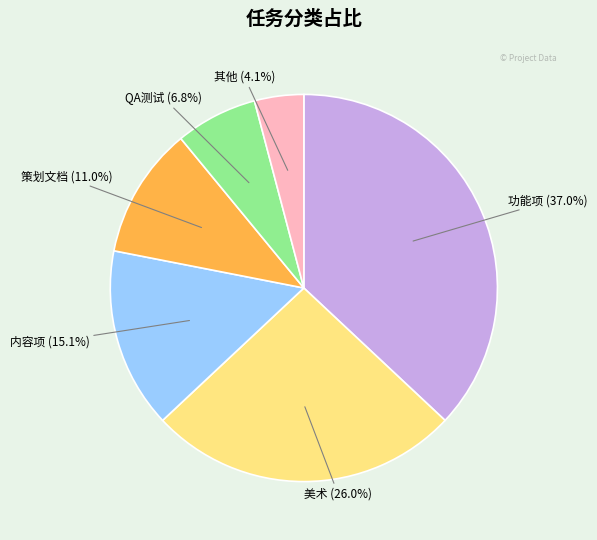

Does any single category account for the majority?

No